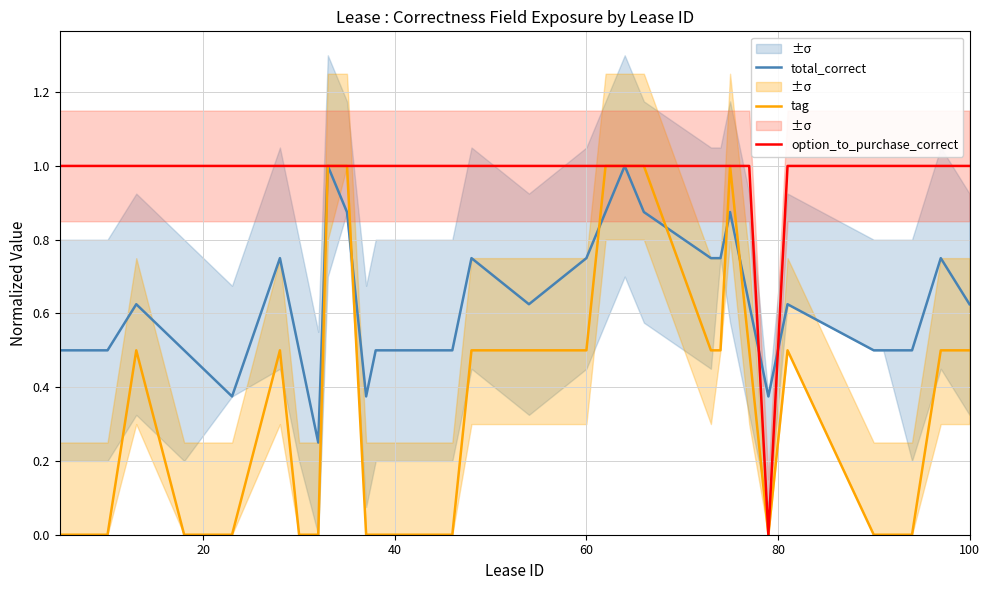

How many positive values does the tag series have?

17